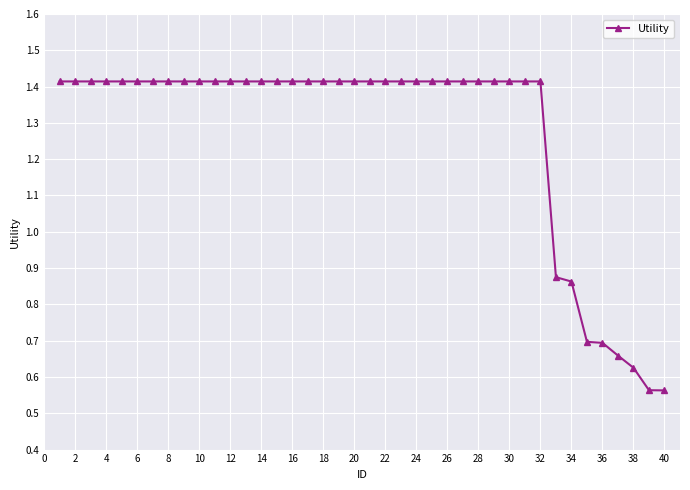

How many values are between 1 and 2?

32